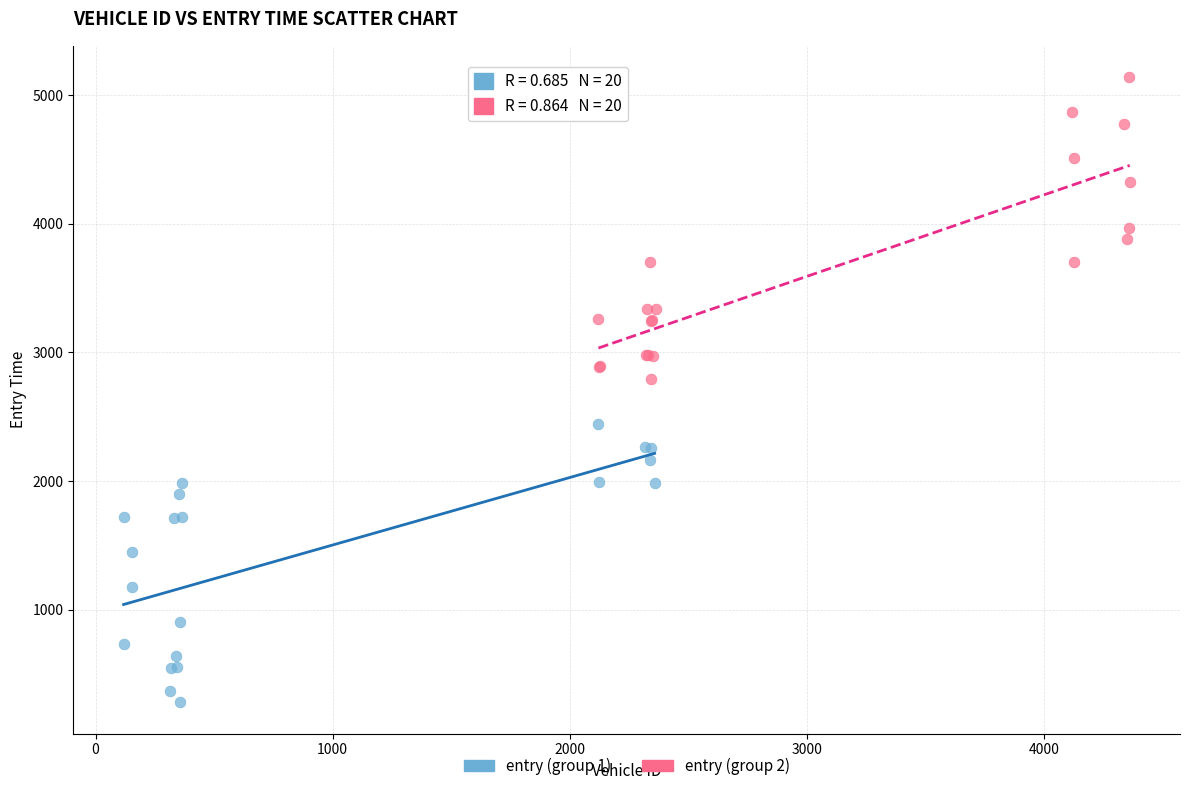

Which series reaches the minimum Y coordinate?

entry (group 1)